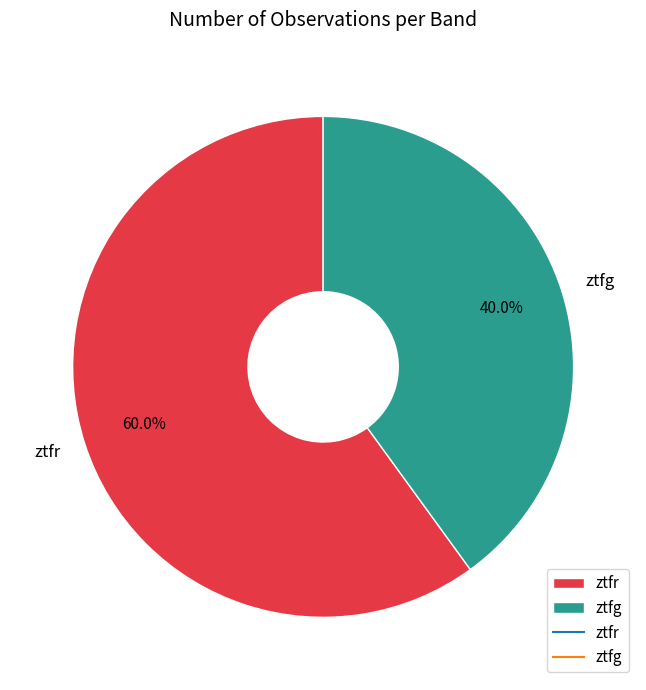

What percentage is NOT represented by ztfg?

60.0%